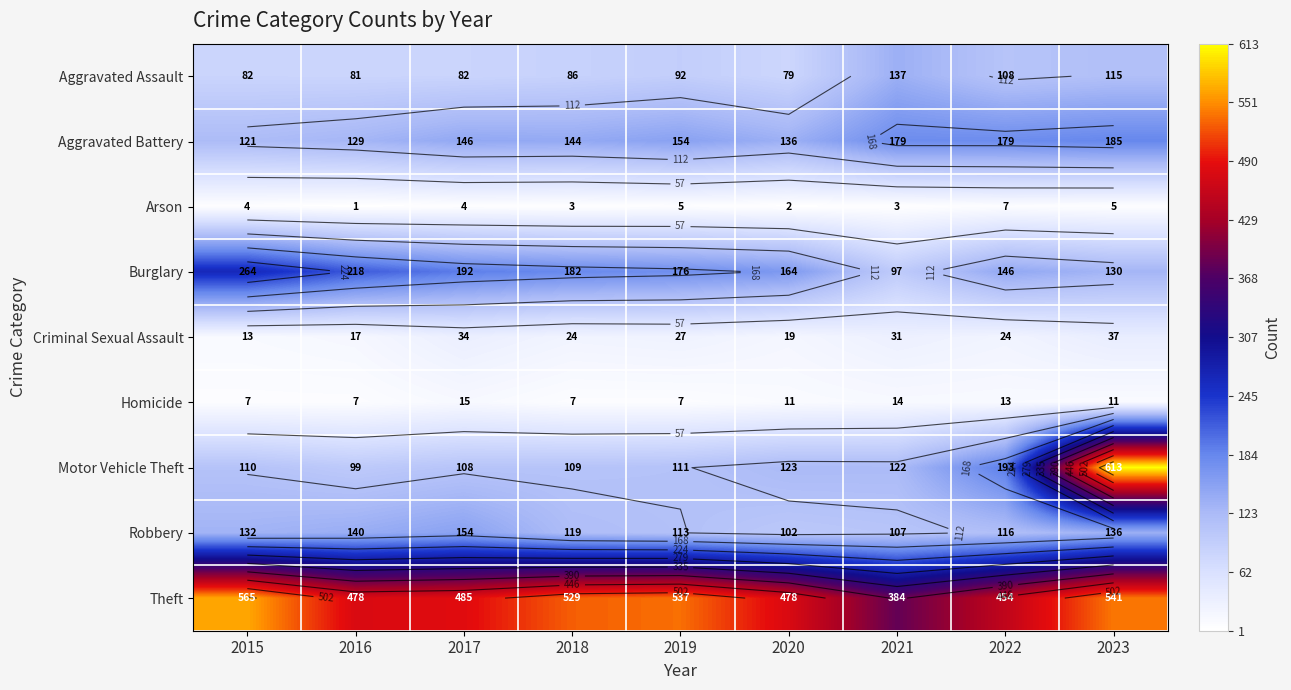

The Criminal Sexual Assault series shows 59 at 2017. True or false?

False